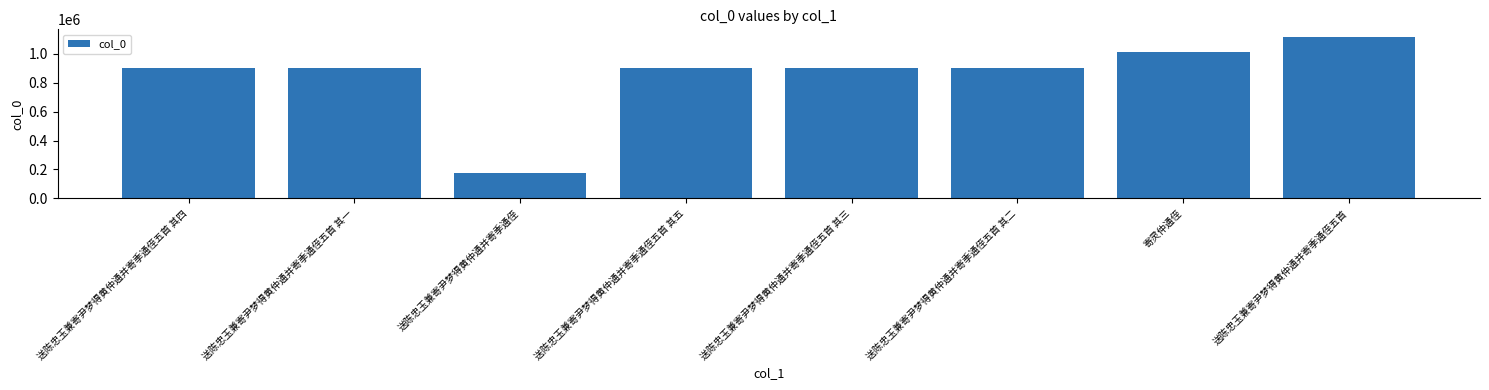

What is the sum of the values at 送陈忠玉兼寄尹梦得黄仲通并寄季通侄五首 其三 and 寄灵仲通侄?

1915805